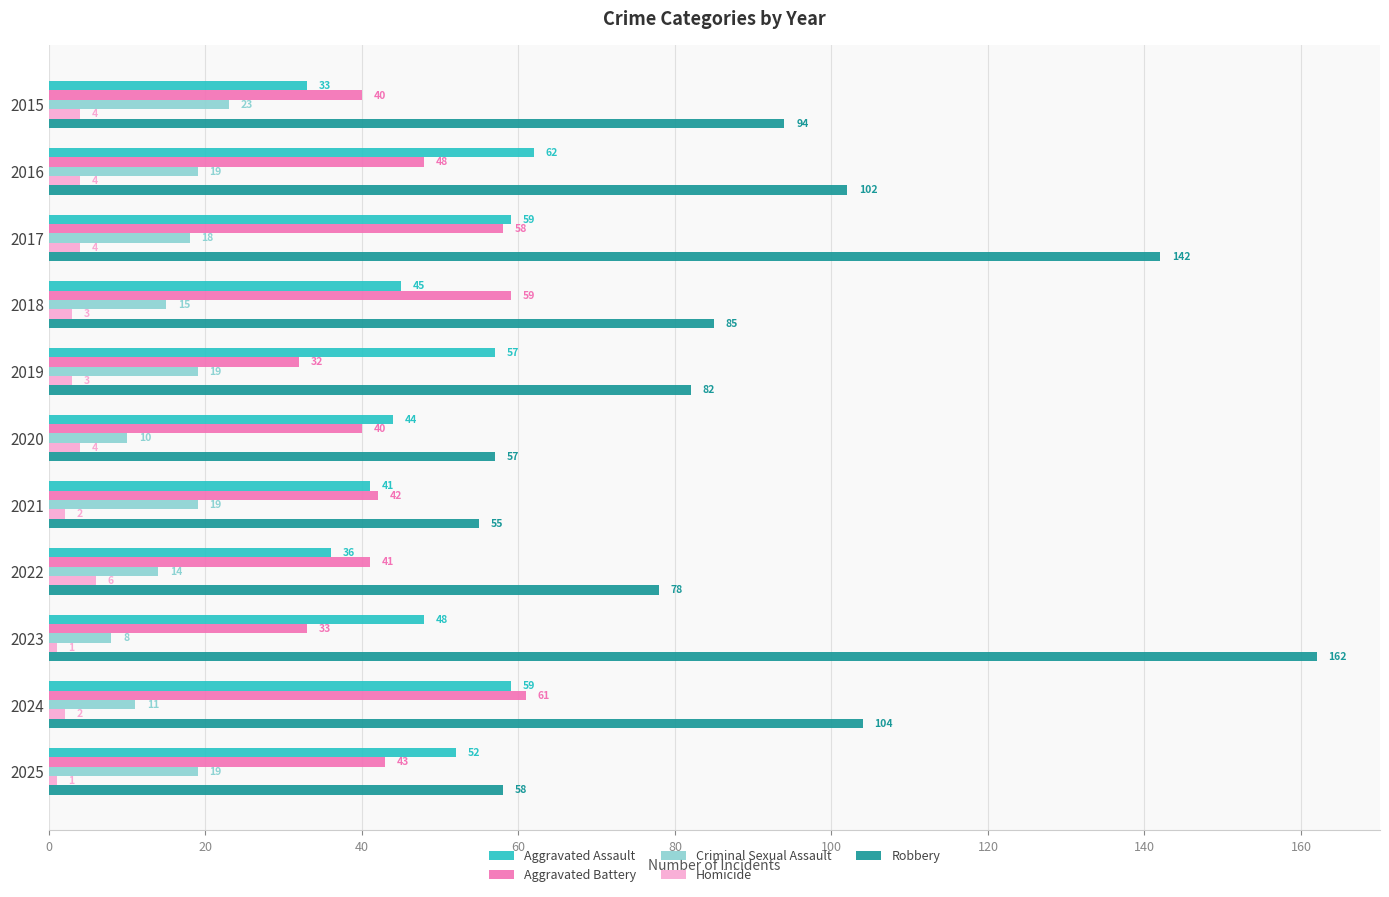

At which label is Aggravated Assault closest to 47?

2023